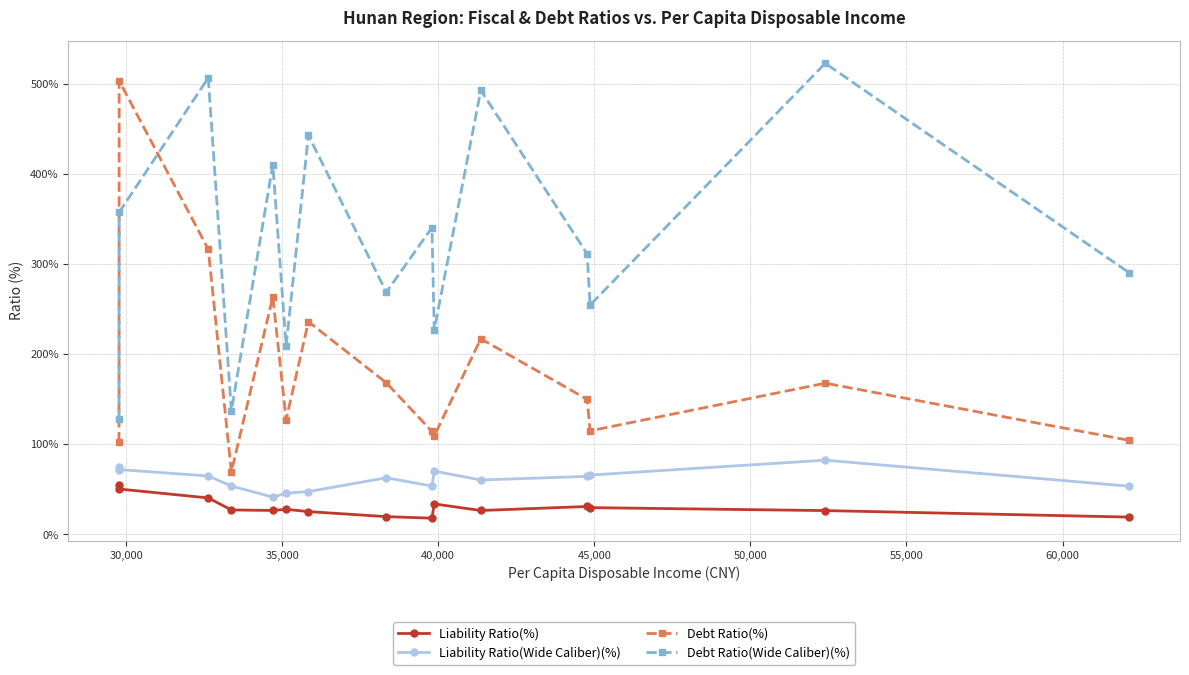

True or false: Liability Ratio(Wide Caliber)(%) and Debt Ratio(%) intersect in this chart.

False